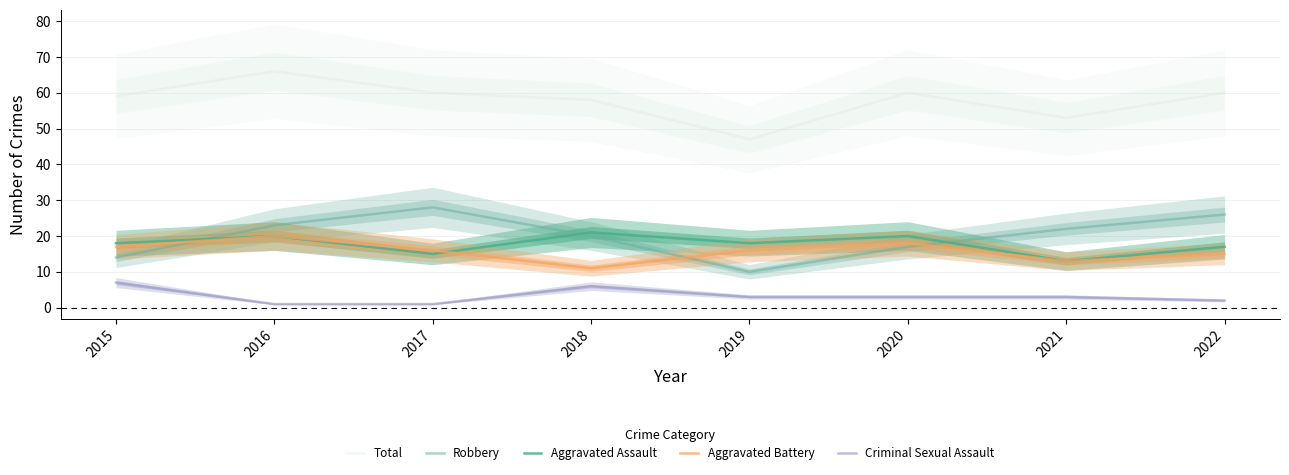

What is the sum of the Aggravated Battery values at 2016 and 2018?

31